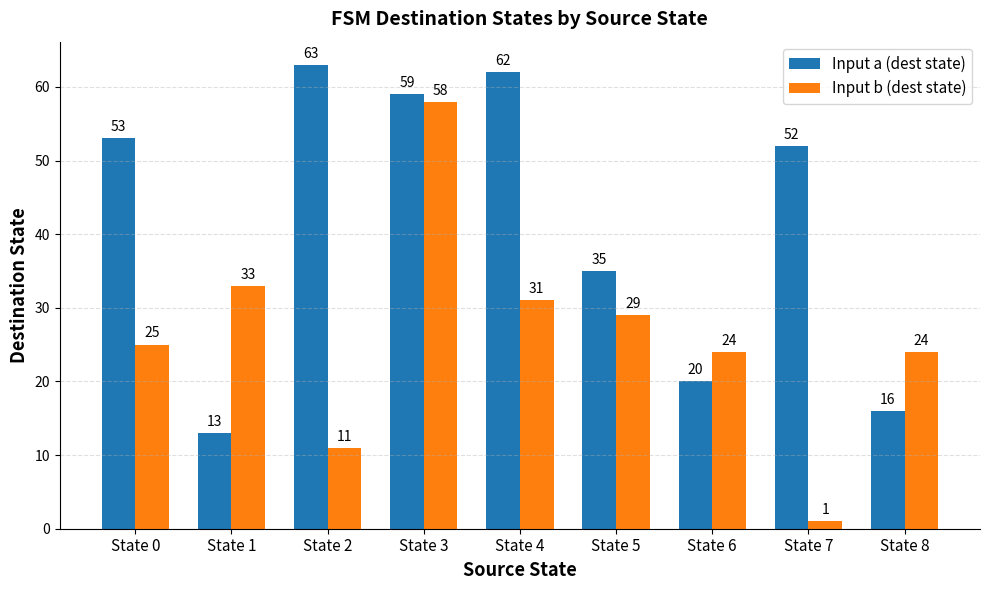

Reading left to right, transcribe all the data shown in this chart.

Input a (dest state): State 0=53	State 1=13	State 2=63	State 3=59	State 4=62	State 5=35	State 6=20	State 7=52	State 8=16
Input b (dest state): State 0=25	State 1=33	State 2=11	State 3=58	State 4=31	State 5=29	State 6=24	State 7=1	State 8=24